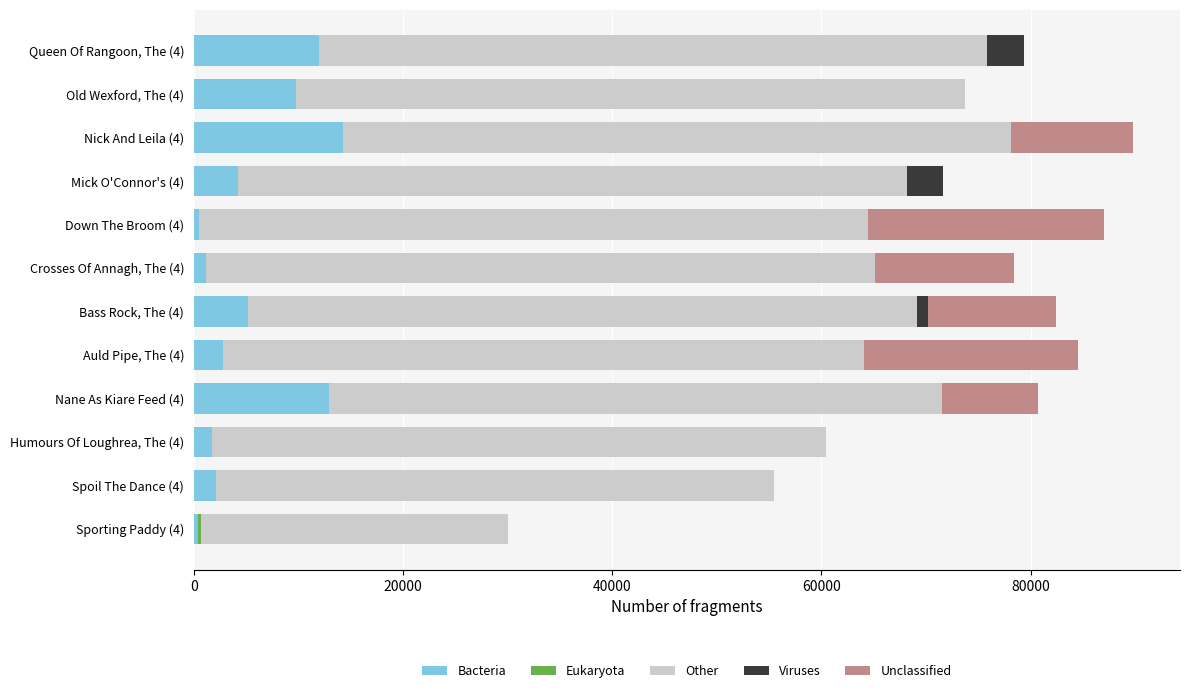

What is the sum of all Bacteria values?

67055.0